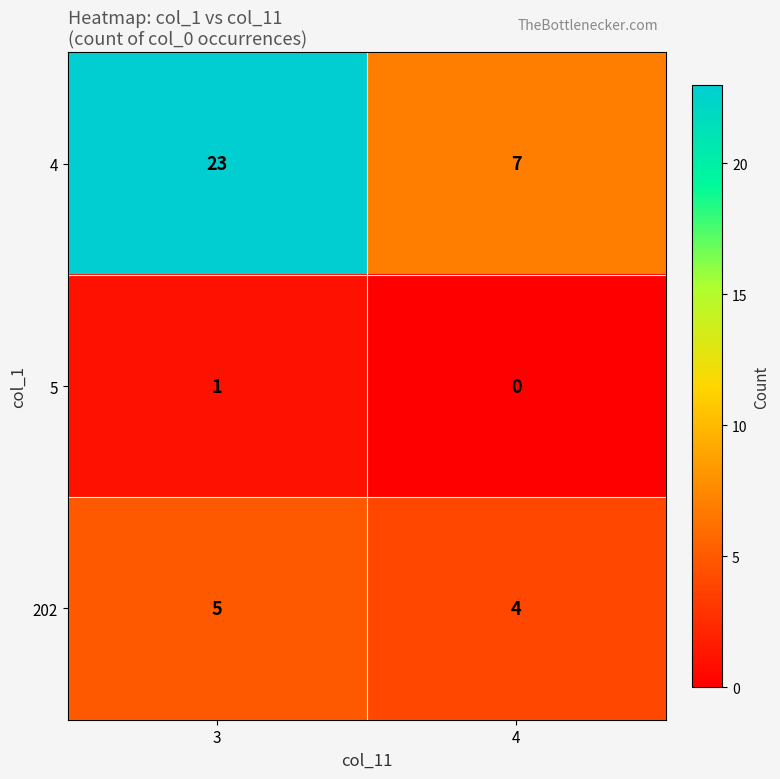

List the series in order of their peak value, lowest first.

5, 202, 4